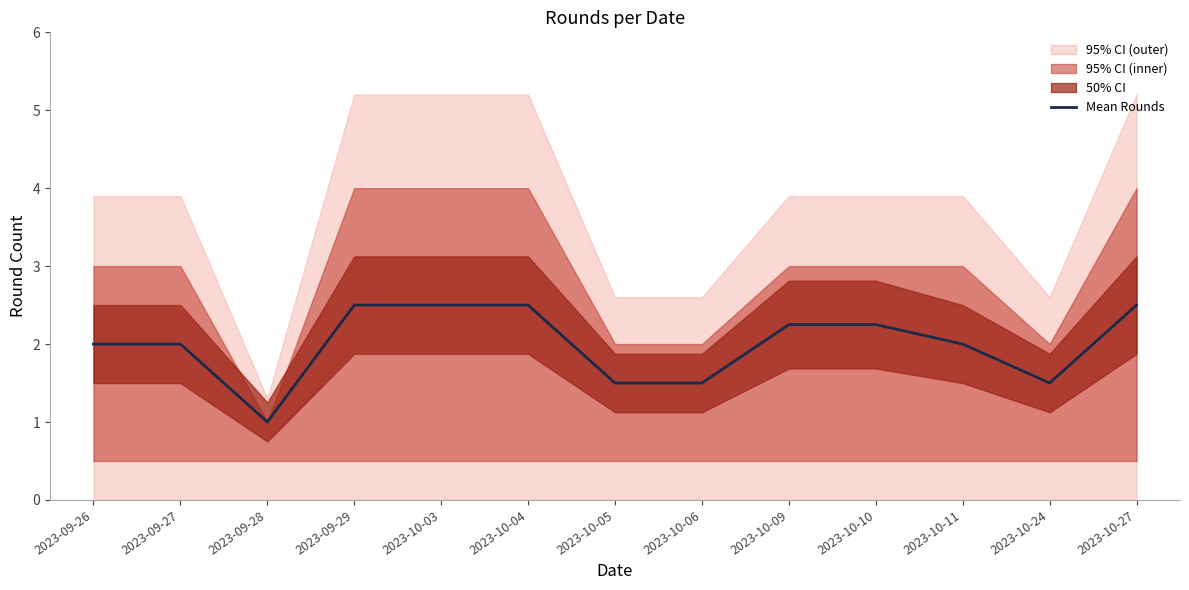

Rank the categories by value from lowest to highest.

2023-09-28, 2023-10-05, 2023-10-06, 2023-10-24, 2023-09-26, 2023-09-27, 2023-10-11, 2023-10-09, 2023-10-10, 2023-09-29, 2023-10-03, 2023-10-04, 2023-10-27